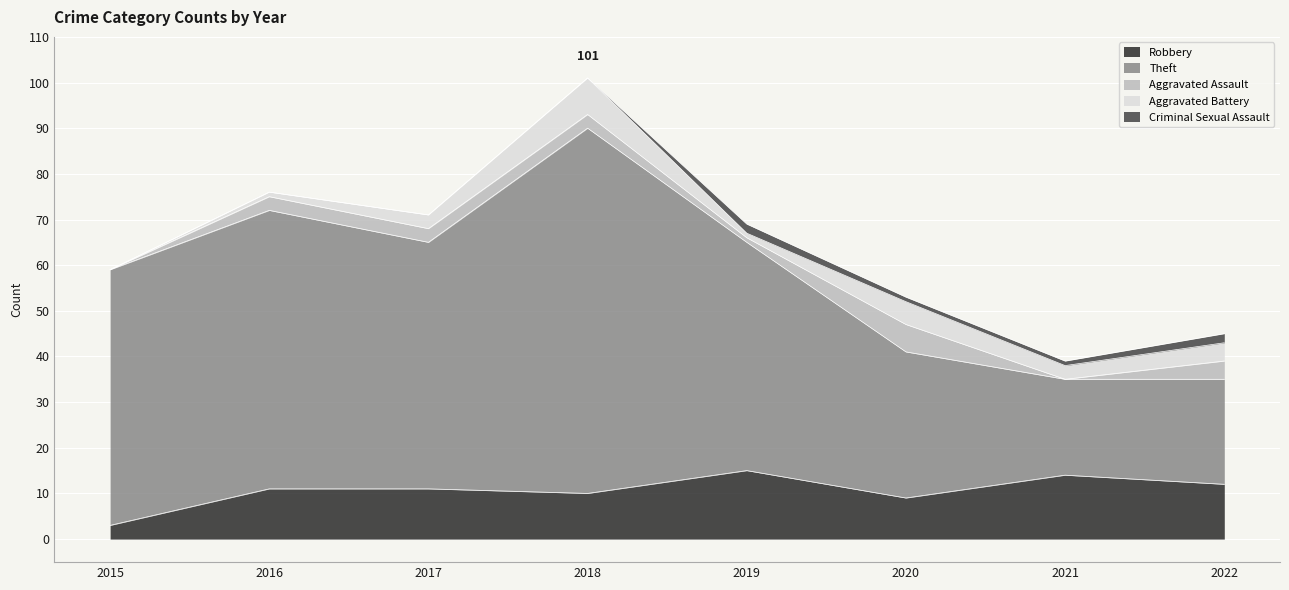

What is the total value across all series at 2019?

69